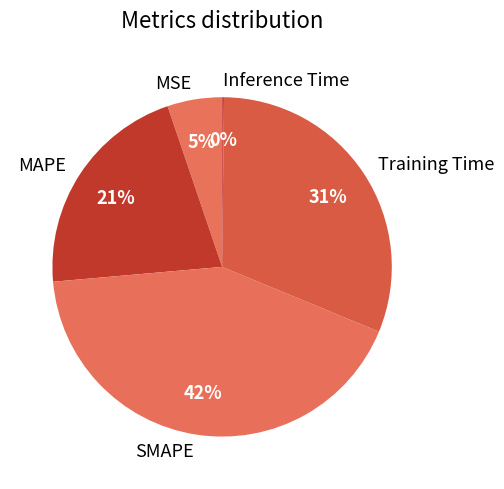

Does any single category account for the majority?

No